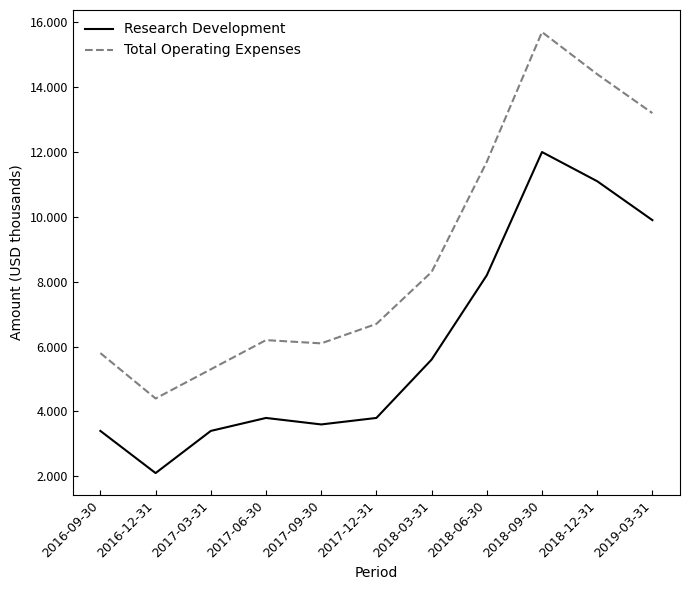

Reading left to right, what are all the values shown in this chart?

Research Development: 3400	2100	3400	3800	3600	3800	5600	8200	12000	11100	9900
Total Operating Expenses: 5800	4400	5300	6200	6100	6700	8300	11700	15700	14400	13200